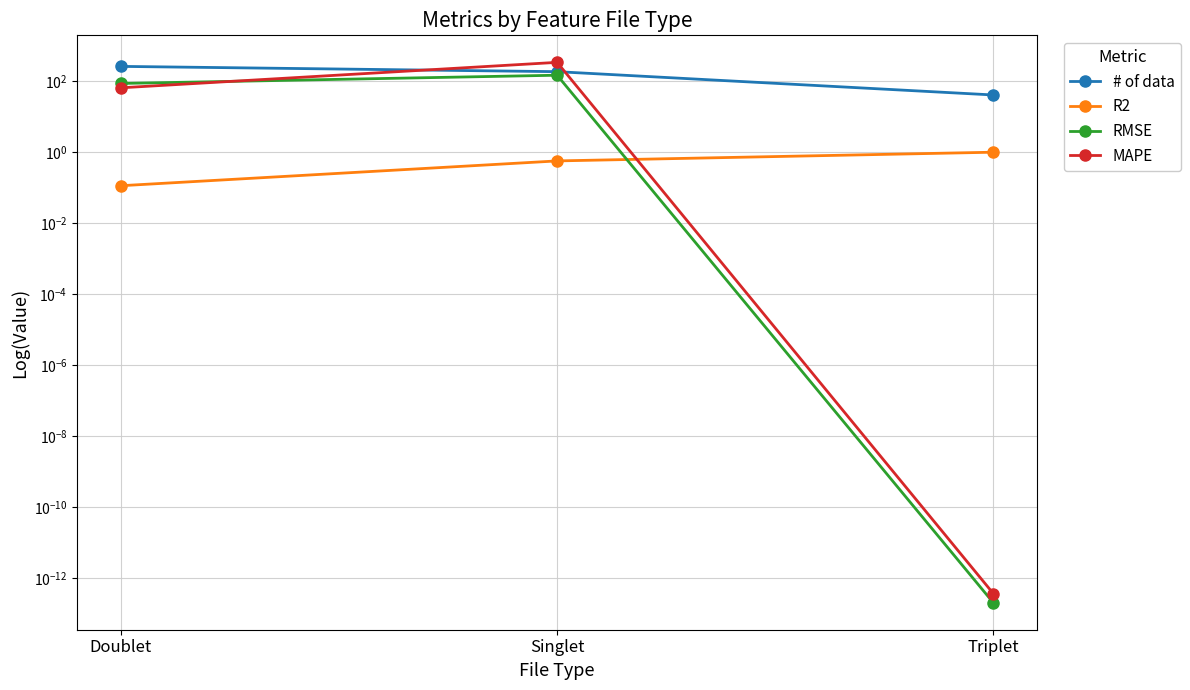

How many series are shown in this chart?

4